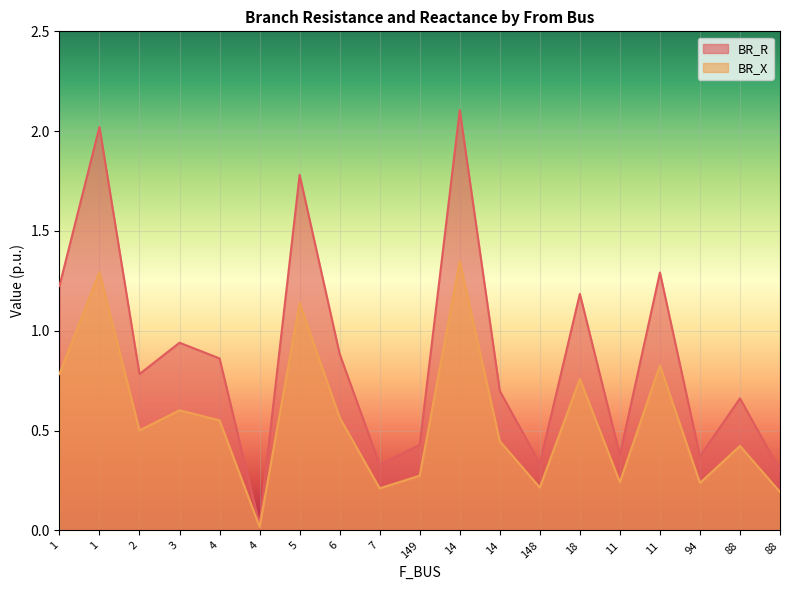

At which category does BR_R reach its first local valley?

2